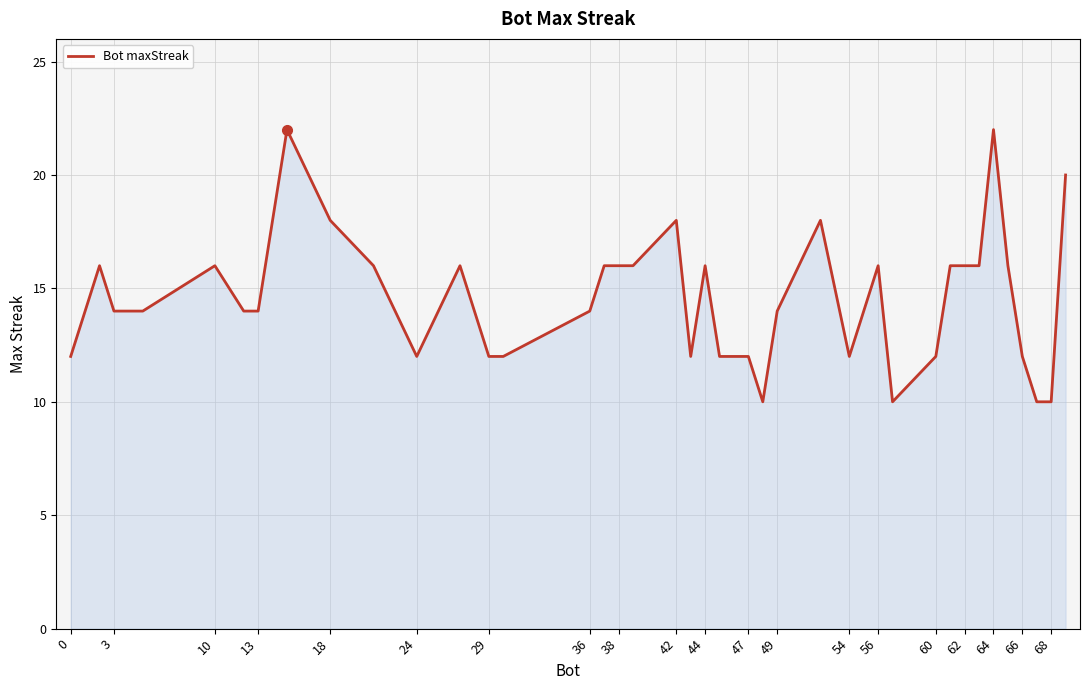

What is the difference between the maximum and minimum values?

12